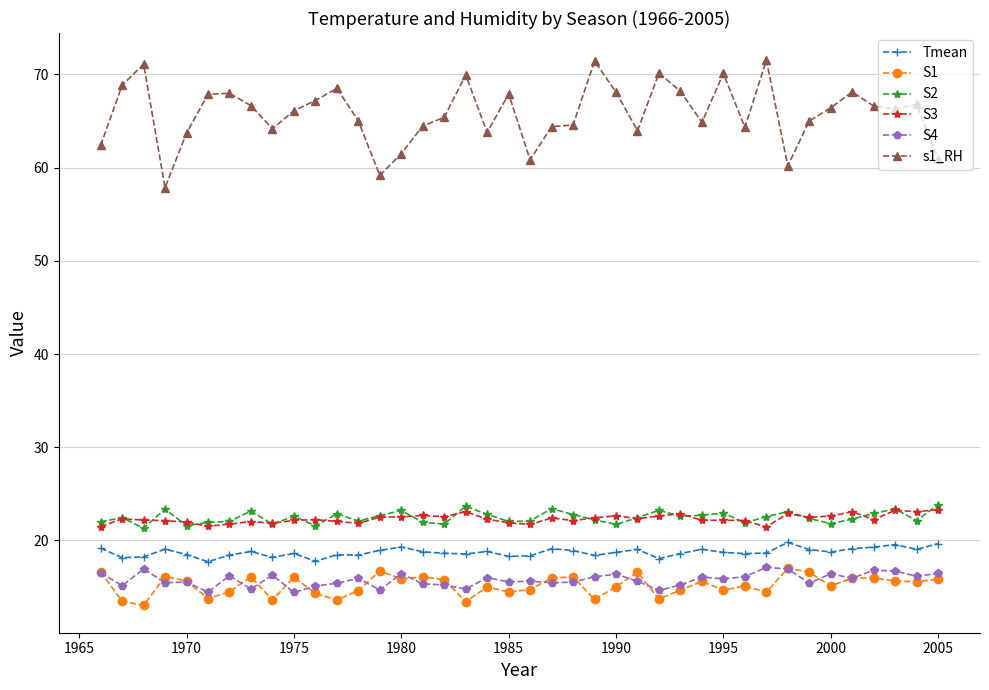

True or false: s1_RH and S3 cross at least once.

False